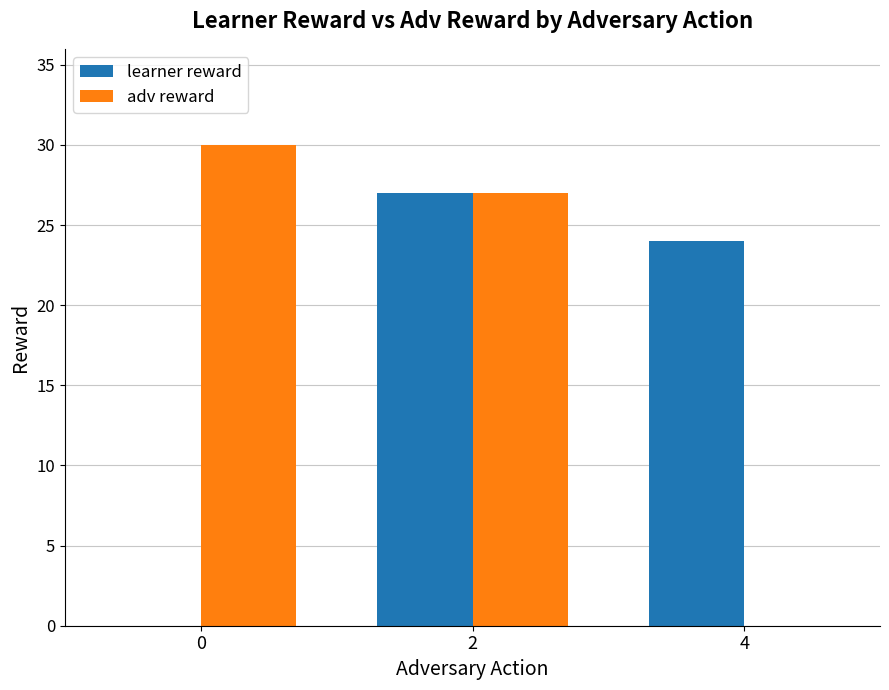

The value of adv reward at 4 is 0. True or false?

True